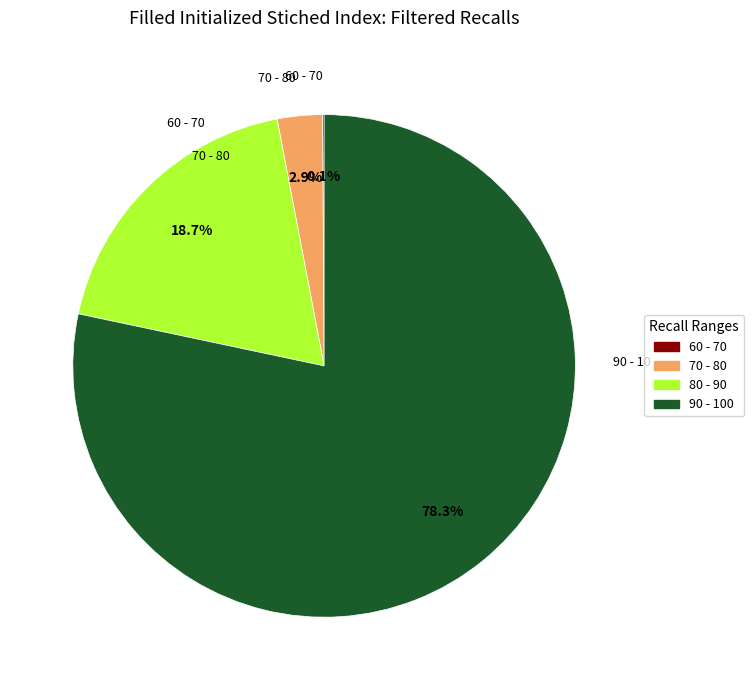

Is there a majority slice in this chart?

Yes